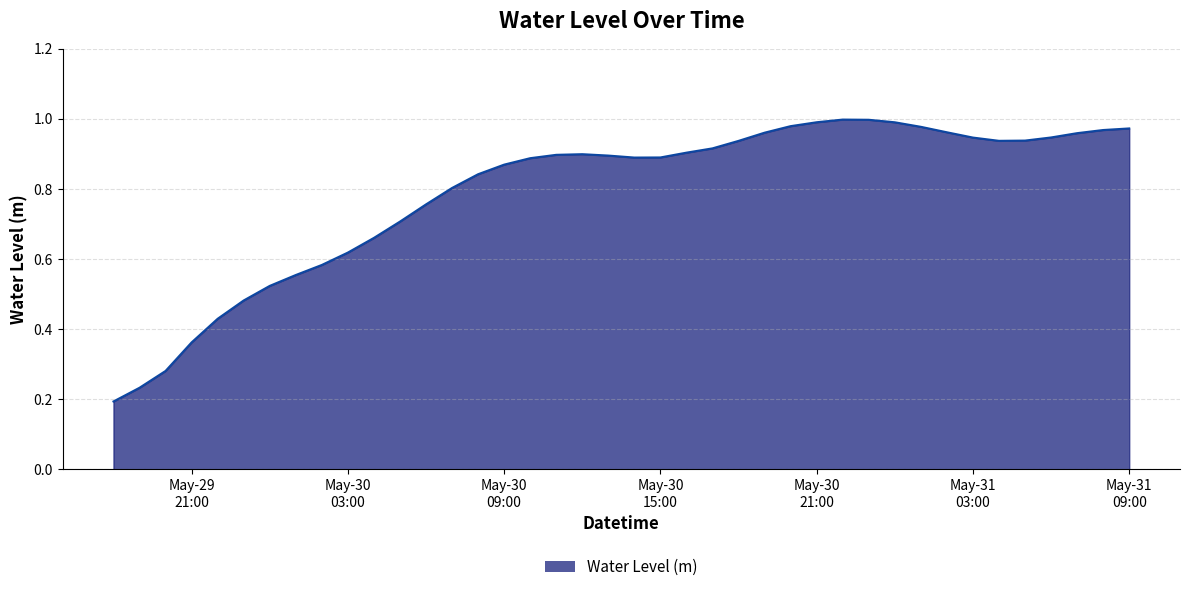

How many lines are shown in the chart?

1